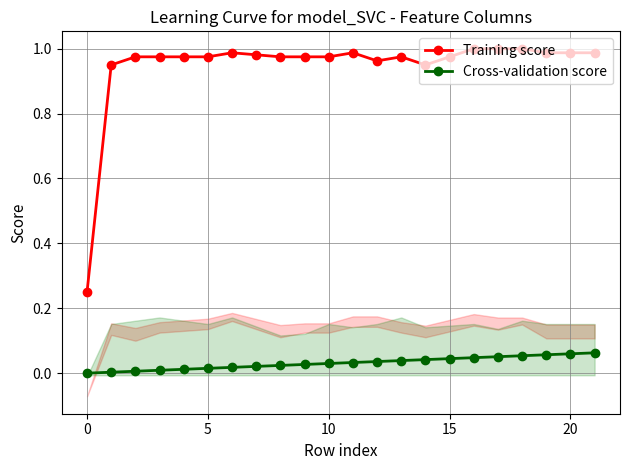

The Training score series shows 1.0 at 18. True or false?

True